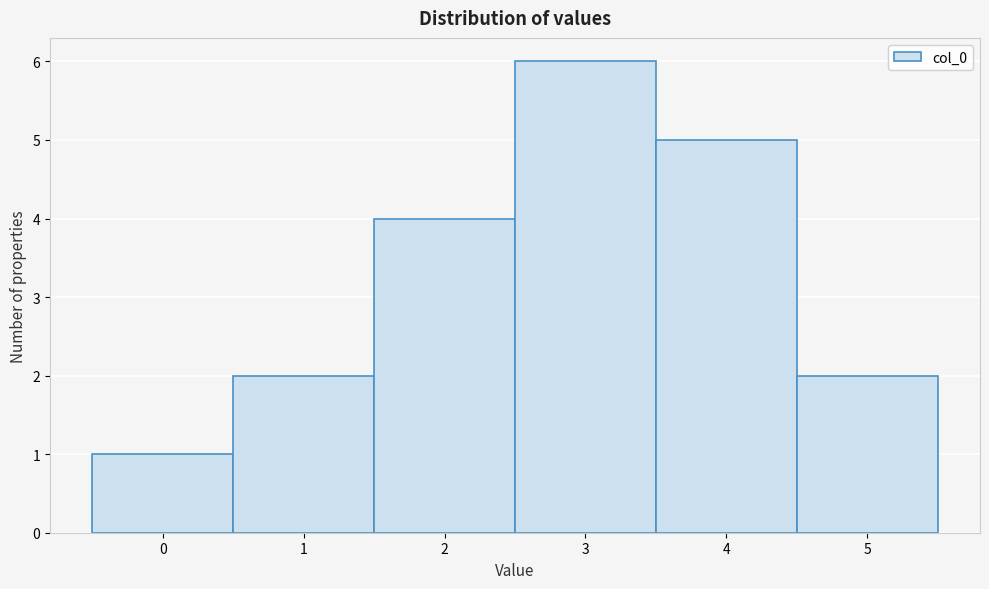

Reading left to right, transcribe this chart: for each bar, give the range it covers on the x-axis and its height. The values are not printed on the chart, so give them approximately, as read against the axis.

-0.5 to 0.5: 1
0.5 to 1.5: 2
1.5 to 2.5: 4
2.5 to 3.5: 6
3.5 to 4.5: 5
4.5 to 5.5: 2